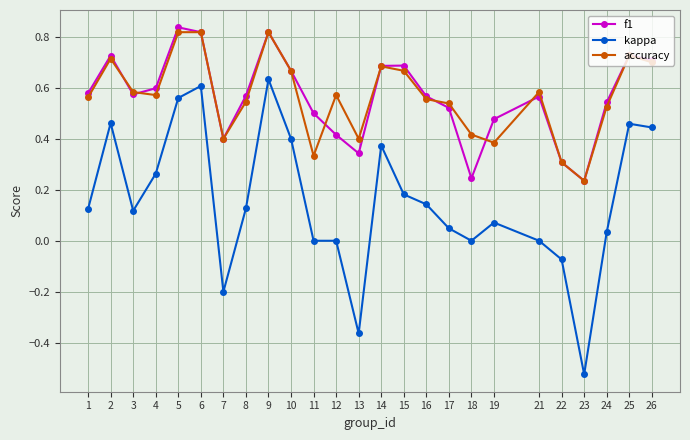

What are all the series names shown in the legend?

f1, kappa, accuracy